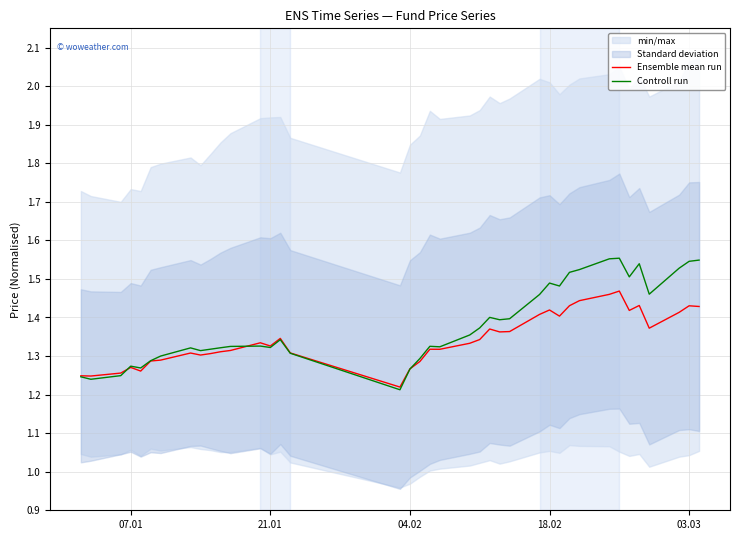

Reading left to right, what are all the values shown in this chart?

Ensemble mean run: 1.2	1.2	1.3	1.3	1.3	1.3	1.3	1.3	1.3	1.3	1.3	1.3	1.3	1.3	1.3	1.3	1.2	1.3	1.3	1.3	1.3	1.3	1.3	1.4	1.4	1.4	1.4	1.4	1.4	1.4	1.4	1.5	1.5	1.4	1.4	1.4	1.4	1.4	1.4
Controll run: 1.2	1.2	1.2	1.3	1.3	1.3	1.3	1.3	1.3	1.3	1.3	1.3	1.3	1.3	1.3	1.3	1.2	1.3	1.3	1.3	1.3	1.4	1.4	1.4	1.4	1.4	1.5	1.5	1.5	1.5	1.5	1.6	1.6	1.5	1.5	1.5	1.5	1.5	1.5